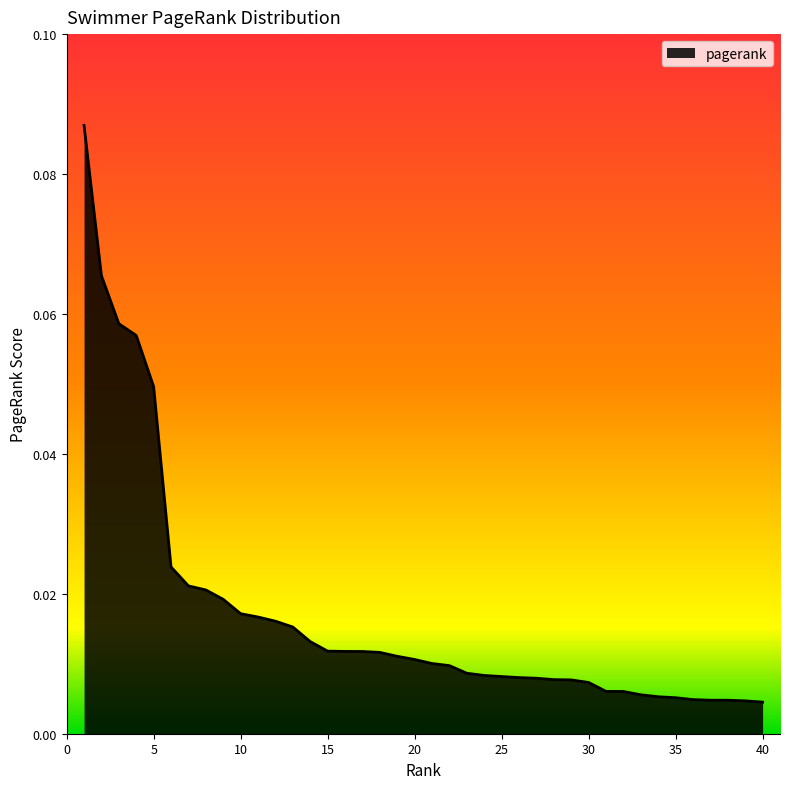

How many lines are shown in the chart?

1